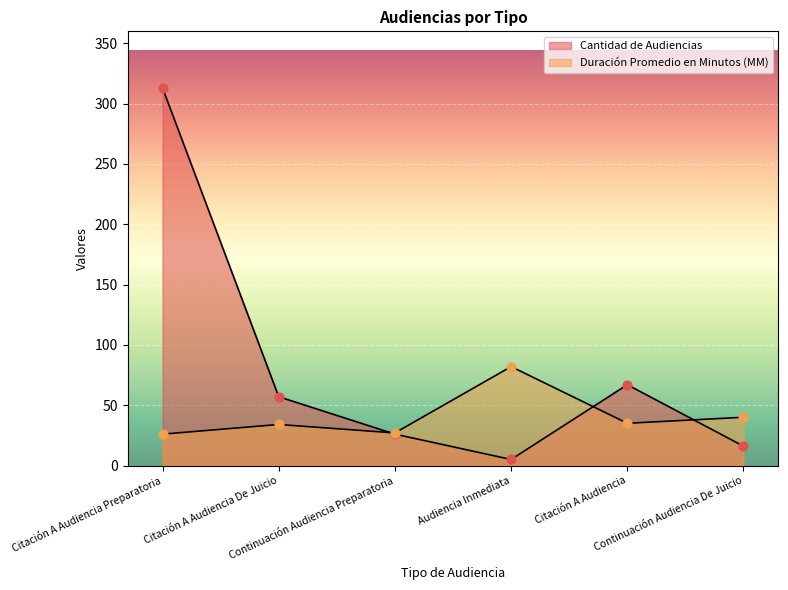

At how many categories does at least one series exceed 28?

5